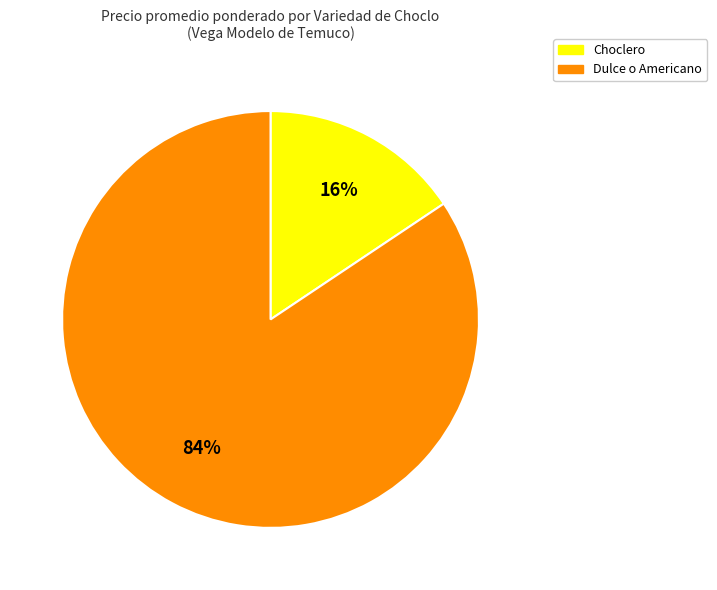

Do Dulce o Americano and Choclero together represent more than half of the pie?

Yes